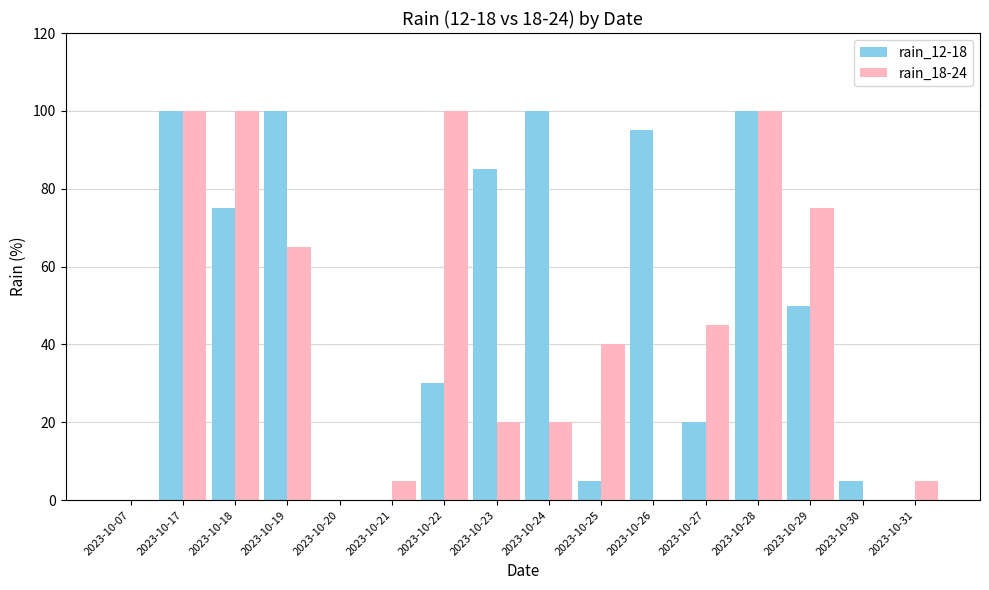

What is the greatest value displayed?

100